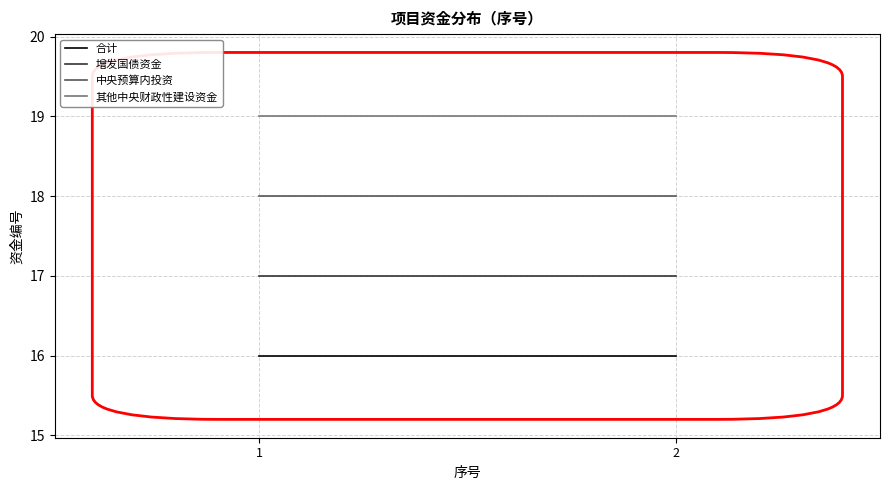

List the series in order of their peak value, highest first.

其他中央财政性建设资金, 中央预算内投资, 增发国债资金, 合计